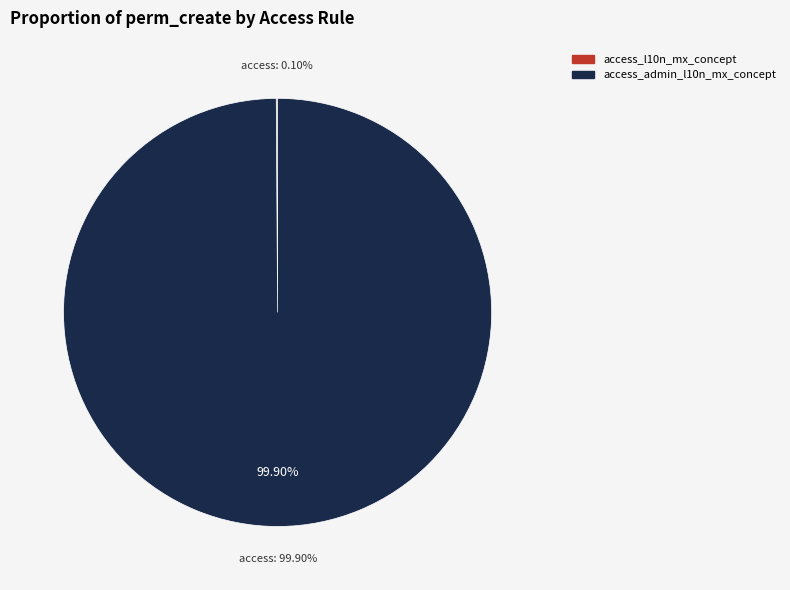

Which has a higher value, access_l10n_mx_concept or access_admin_l10n_mx_concept?

access_admin_l10n_mx_concept